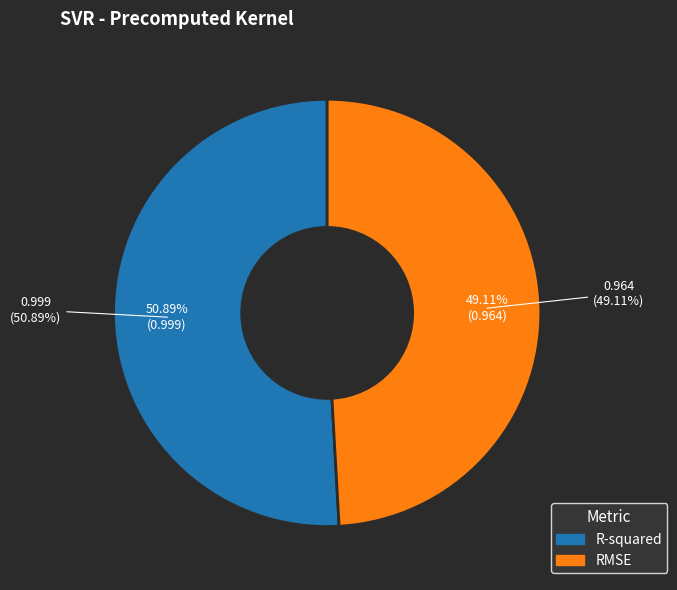

Is it true that R-squared is 51% of the pie?

True